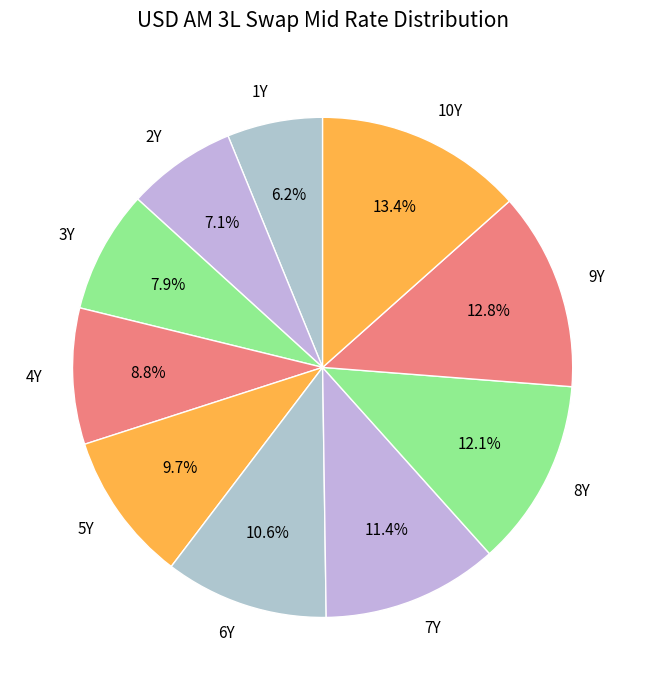

Count the number of slices in the pie.

10